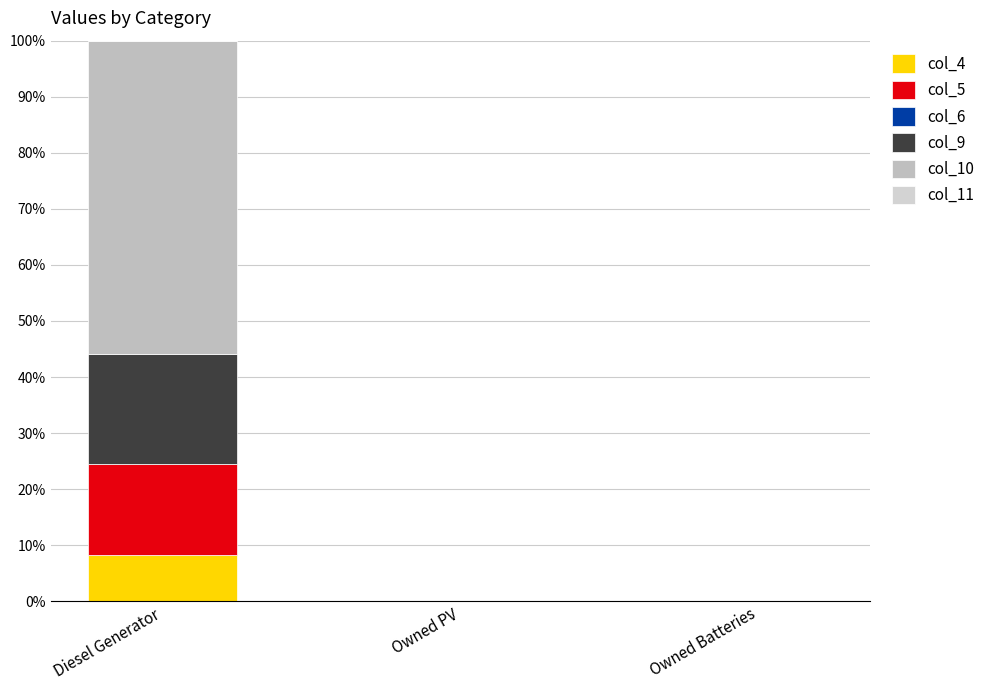

Are the bars horizontal?

No